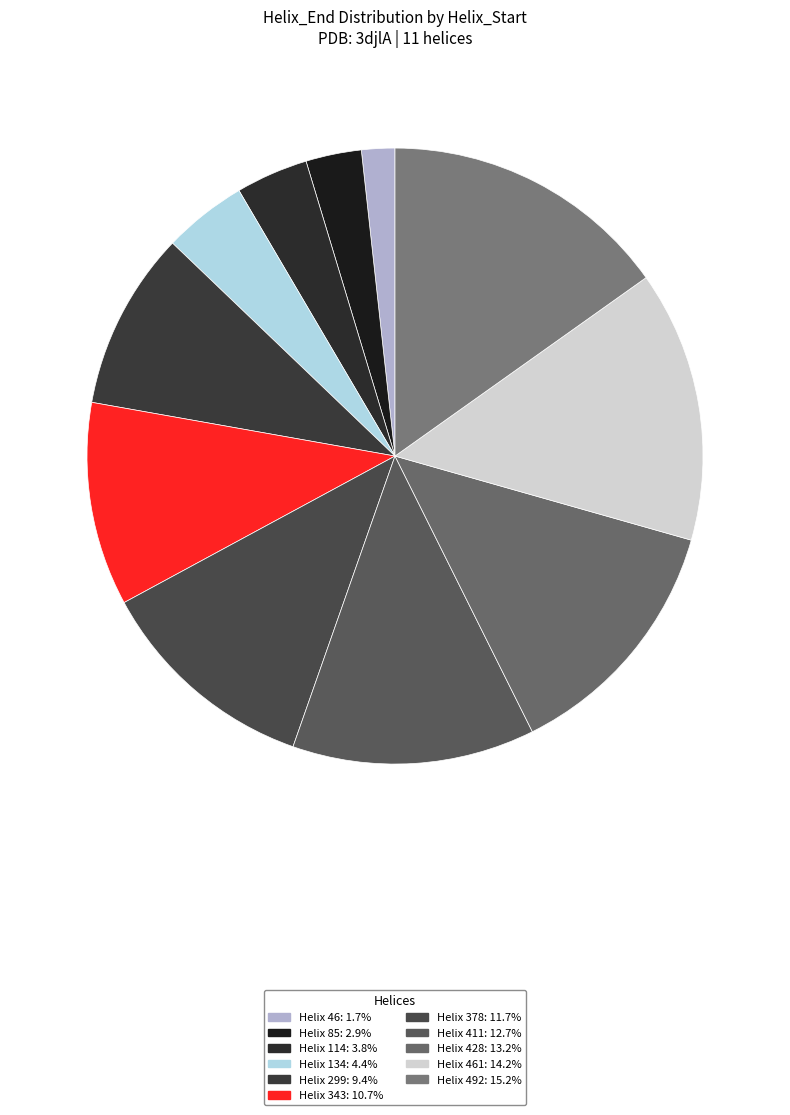

What is the smallest slice in the pie chart?

46